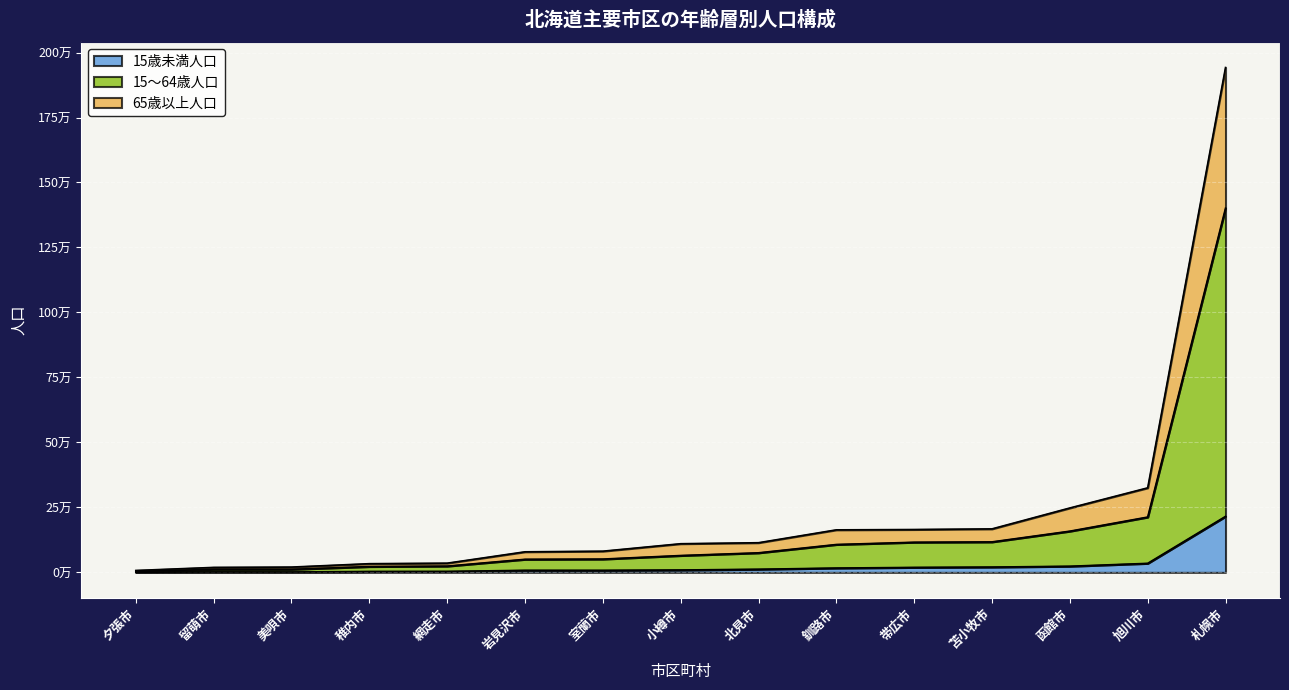

Which series has the largest range (max minus min)?

15～64歳人口